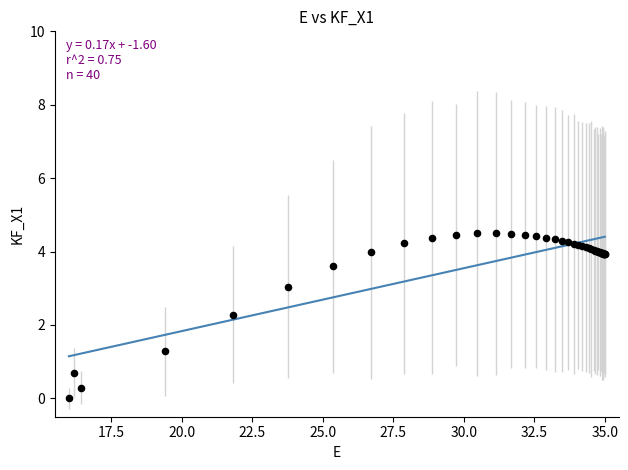

What Y value in the scatter plot is closest to 2?

2.3